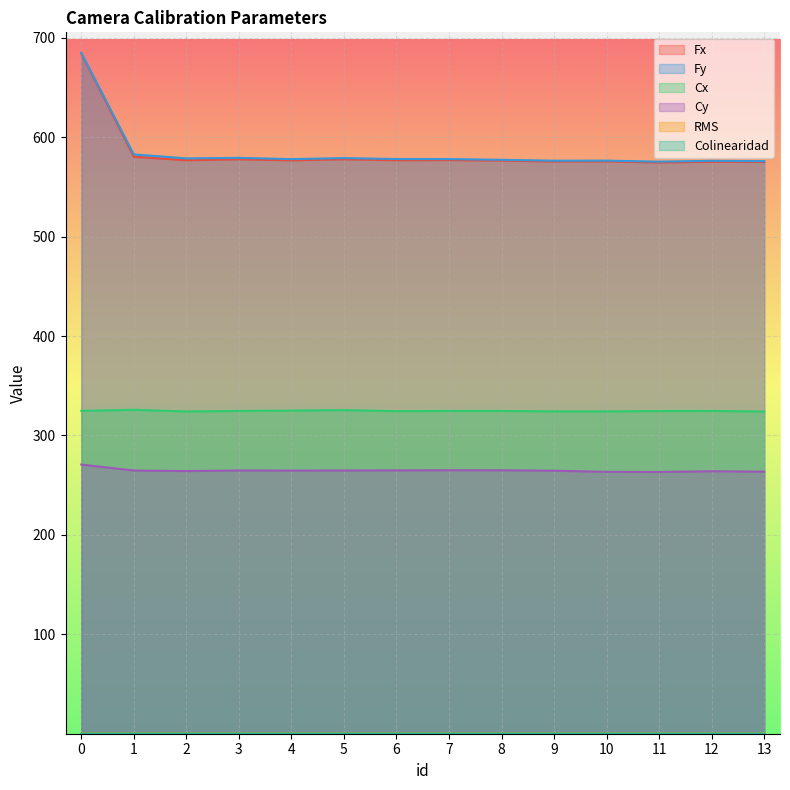

What is the value of the Cx point at the 1st from the left?

324.8